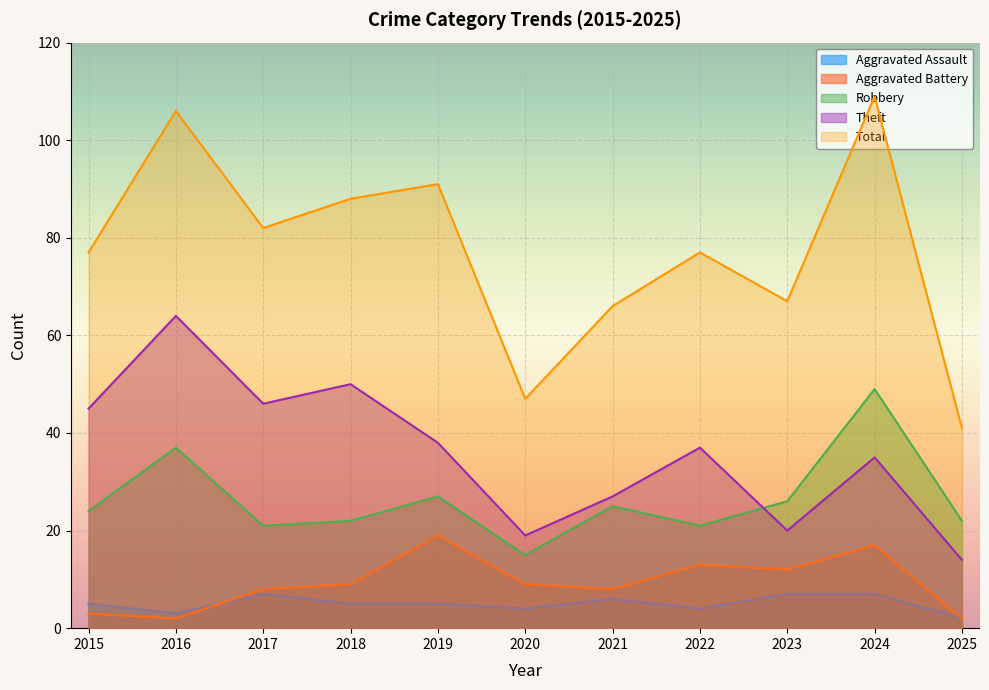

What is the sum of all Aggravated Assault values?

55